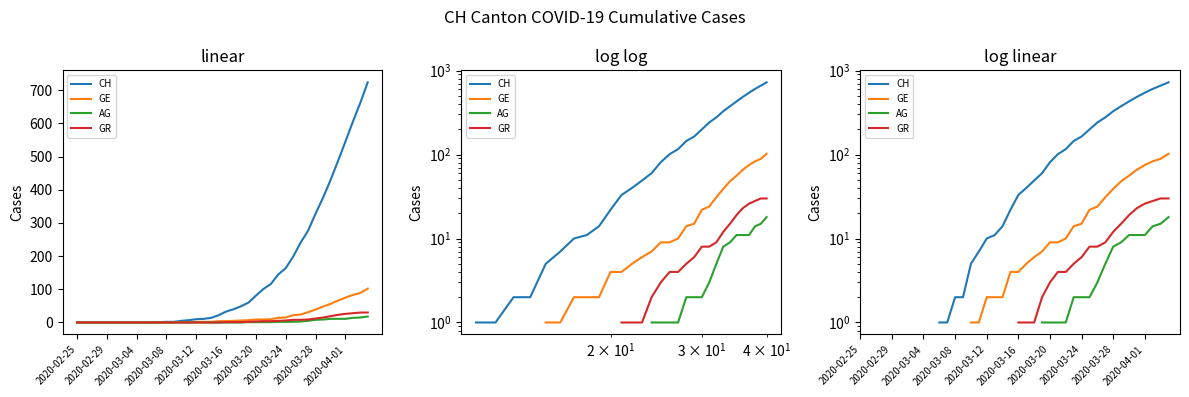

True or false: CH and GE intersect in this chart.

False